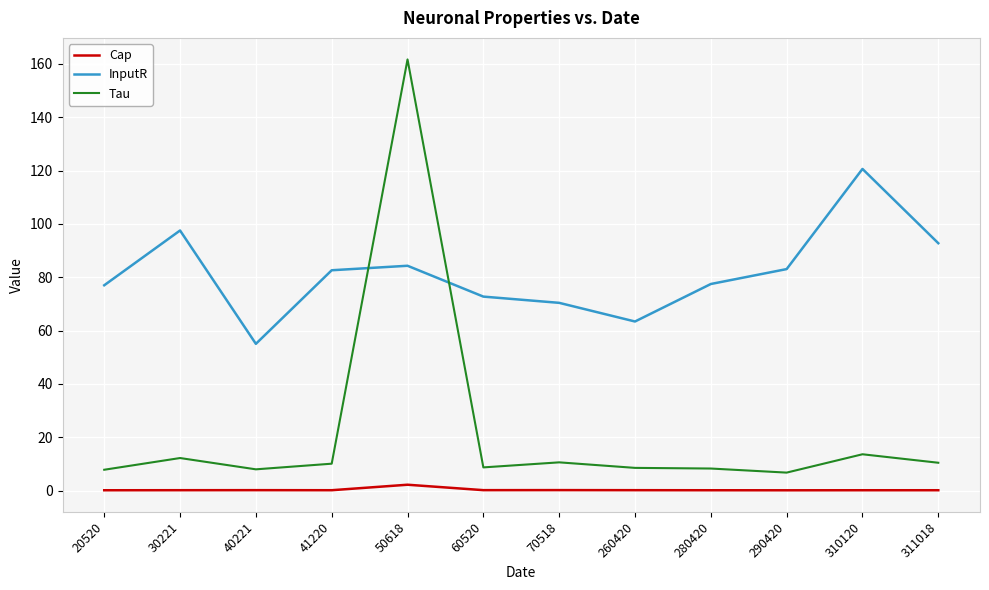

True or false: Cap and Tau cross at least once.

False